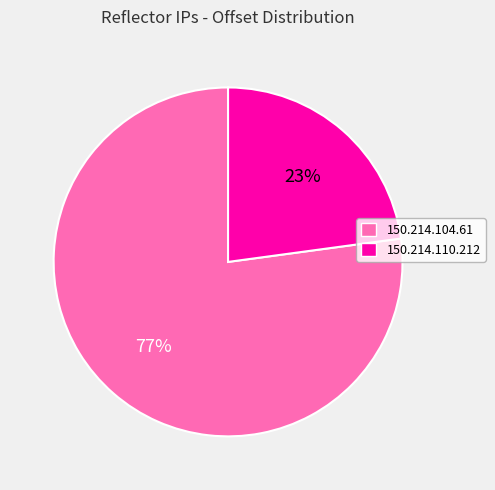

How many slices are in this pie chart?

2